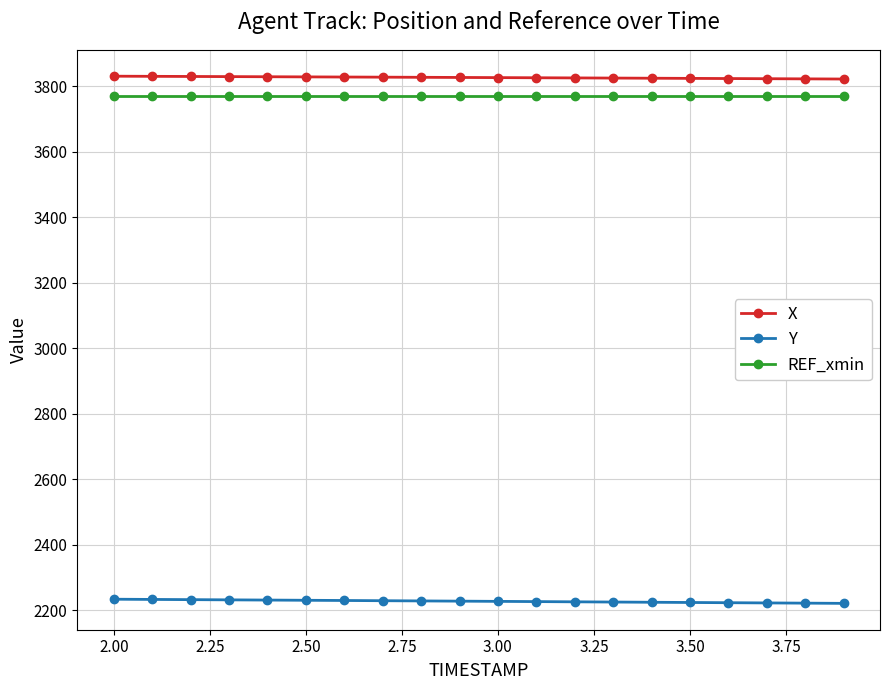

What is the value of the X point at the 16th from the left?

3824.2